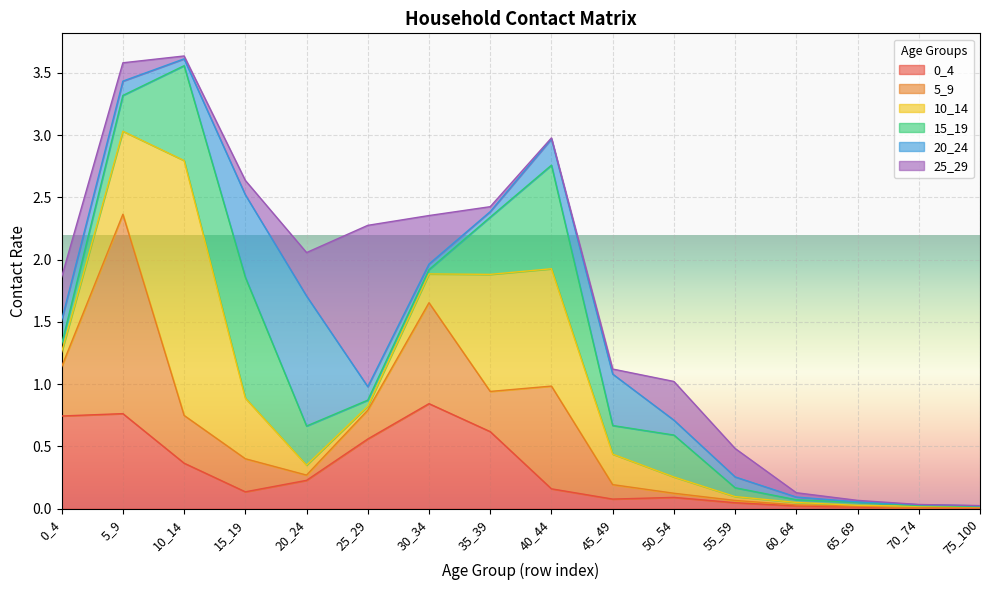

Which category has the highest value in the 15_19 series?

15_19